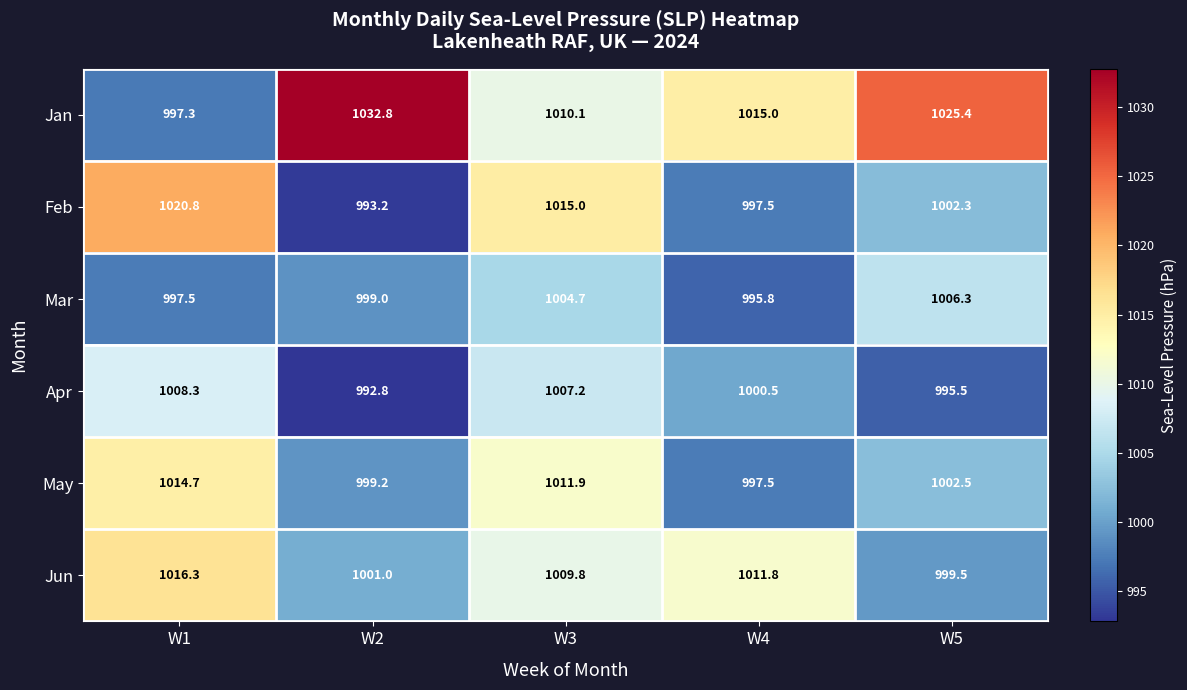

At which category is the sum across all series the highest?

W3